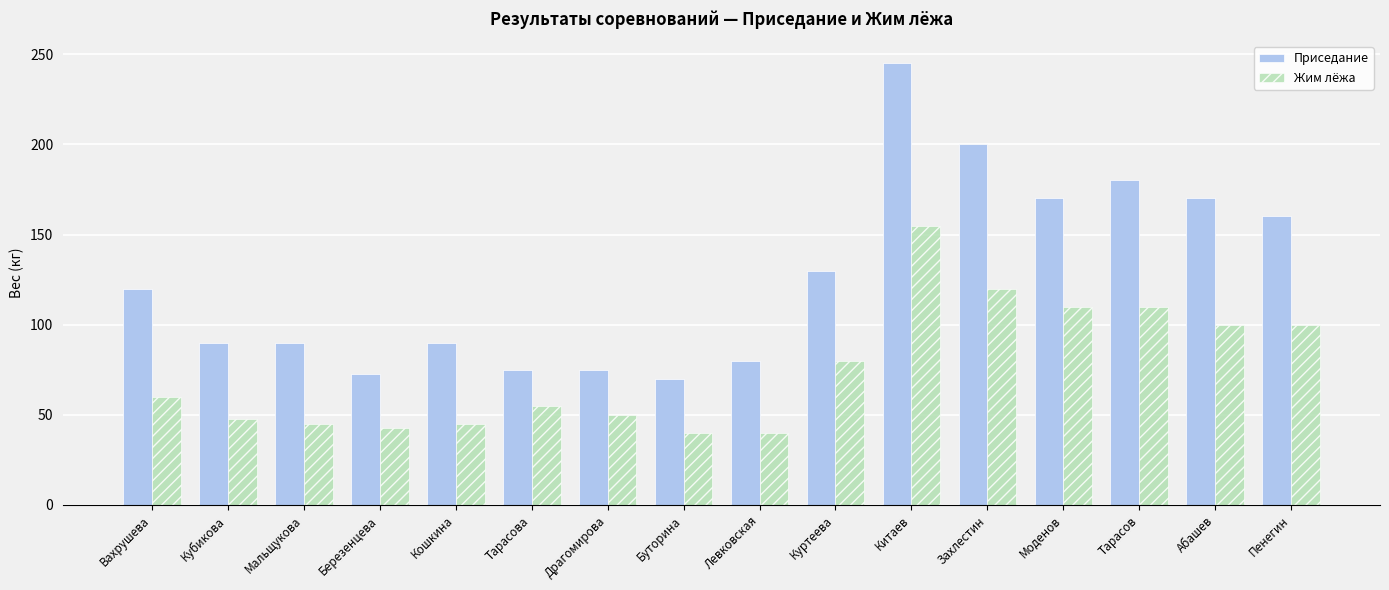

What is the label of the 4th bar from the left?

Березенцева